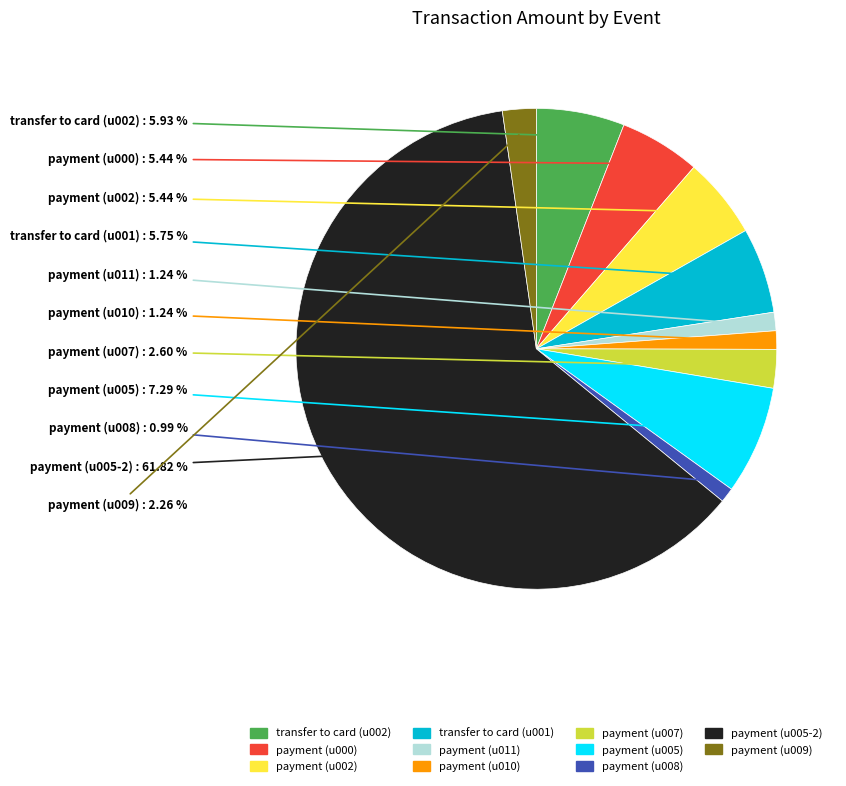

What is the majority slice?

payment (u005-2)